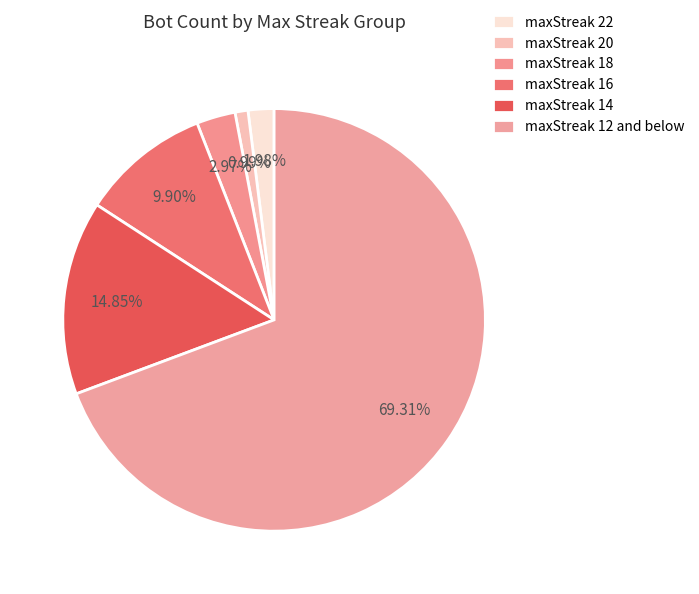

To the nearest percent, what is the difference between the largest and smallest slice percentages?

68%